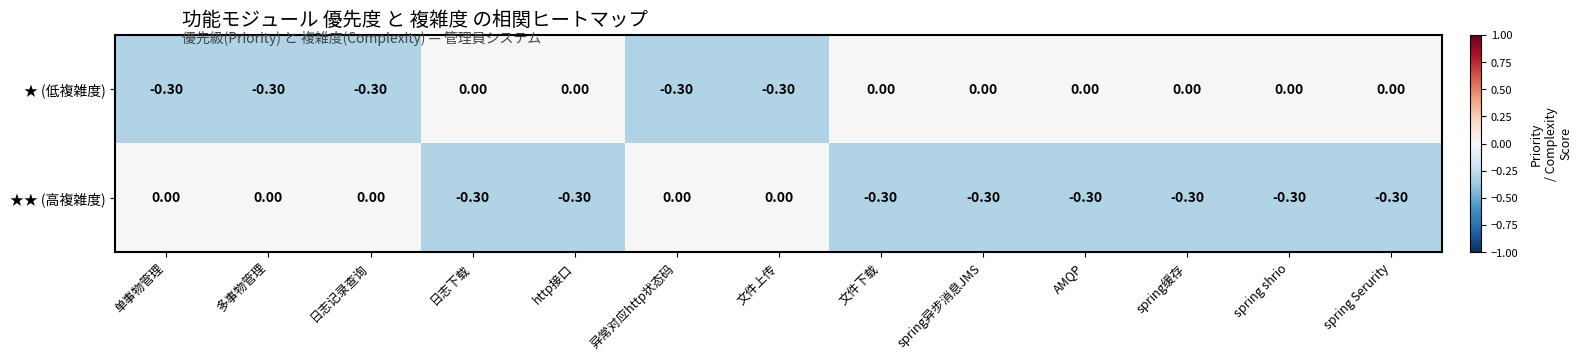

Rank the series by their average value, from lowest to highest.

★★ (高複雑度), ★ (低複雑度)